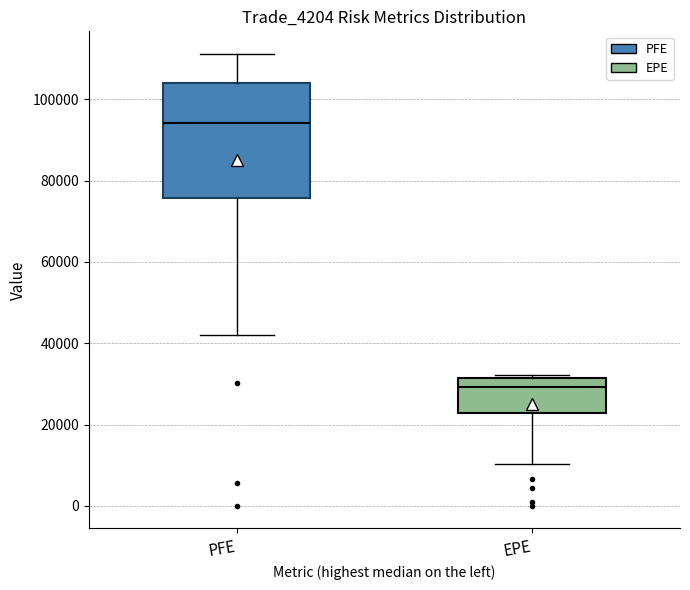

Reading left to right, transcribe this box plot: for each box, give where its median line is, the range the box spans, and where its two whiskers end, as read against the y-axis. The values are not printed on the chart, so give them approximately, as read against the axis.

PFE: median 94000, box 76000 to 104000, whiskers 42000 to 112000
EPE: median 30000, box 22000 to 32000, whiskers 10000 to 32000 (just above the box's upper edge)